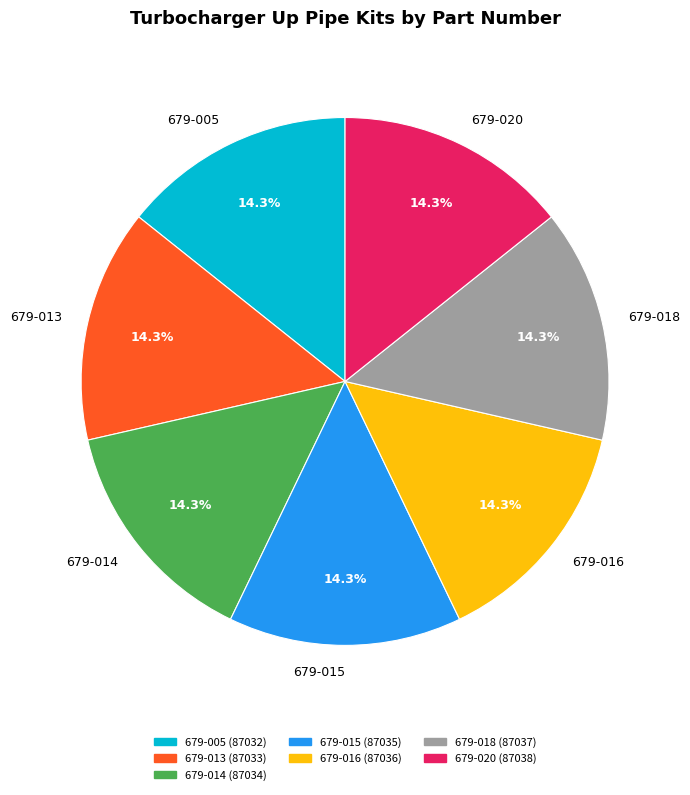

What is the ratio of the value at 679-016 to the value at 679-020?

1.0